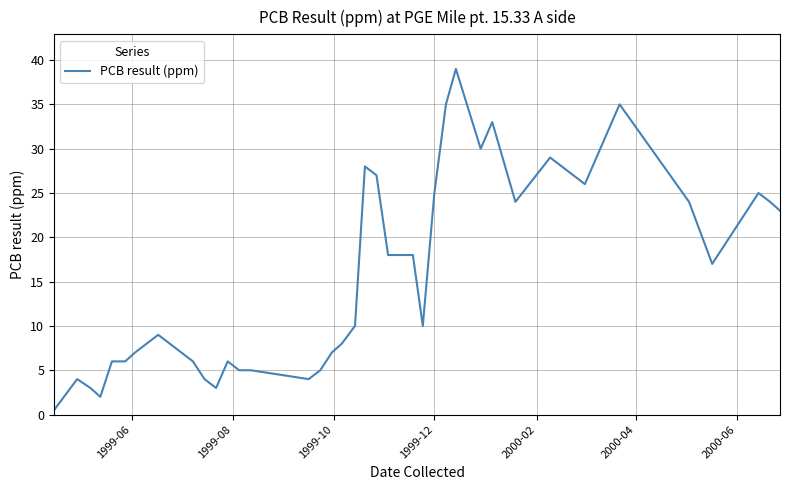

What is the difference between the maximum and minimum values?

38.5